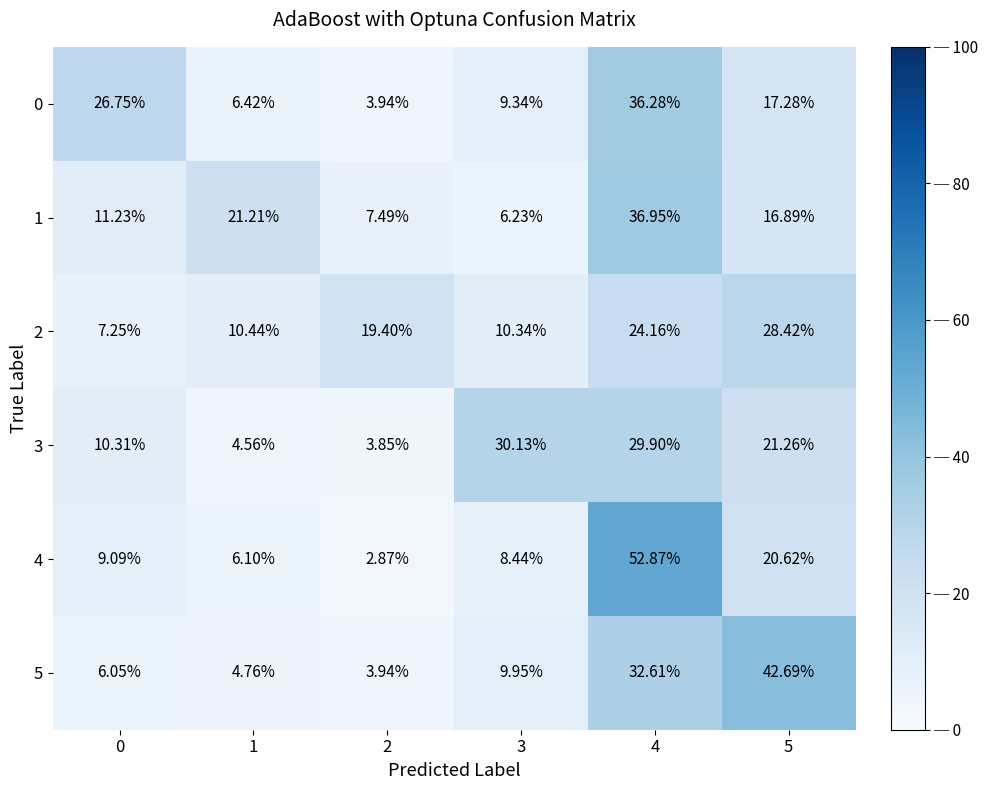

Count the number of data series in this chart.

6